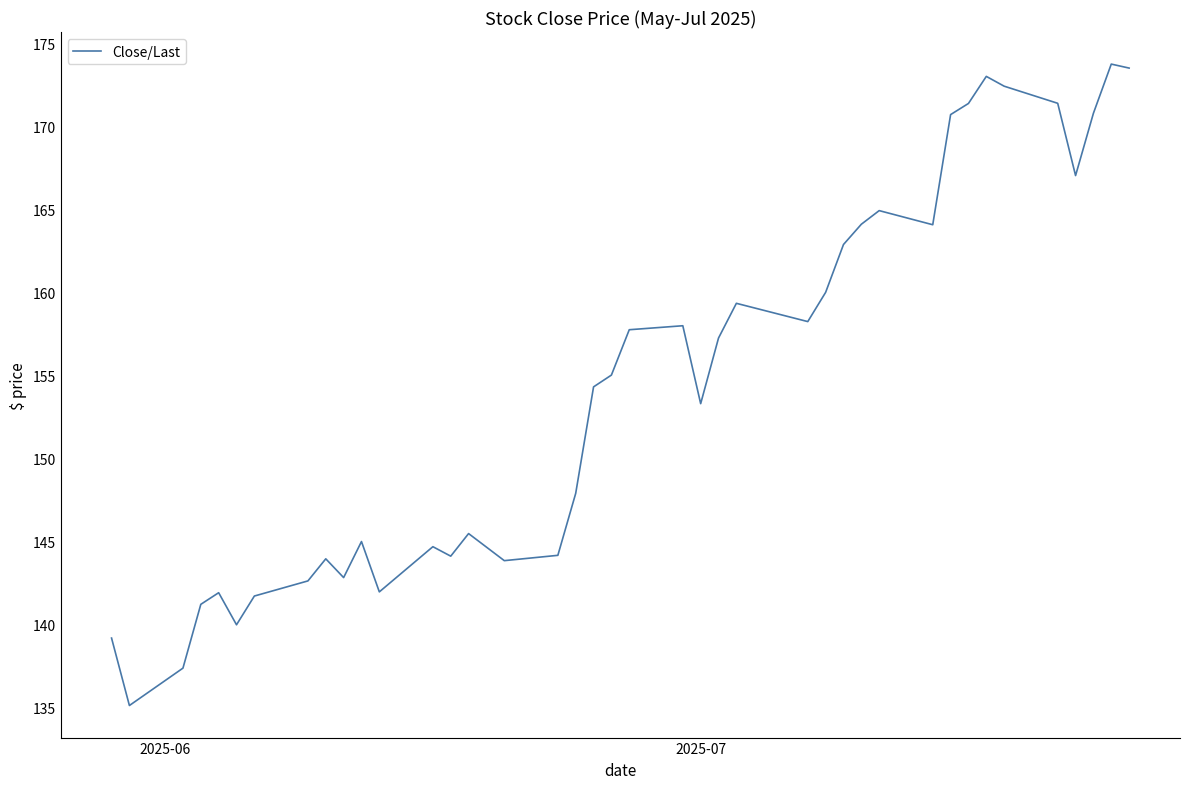

What is the smallest value displayed?

135.1